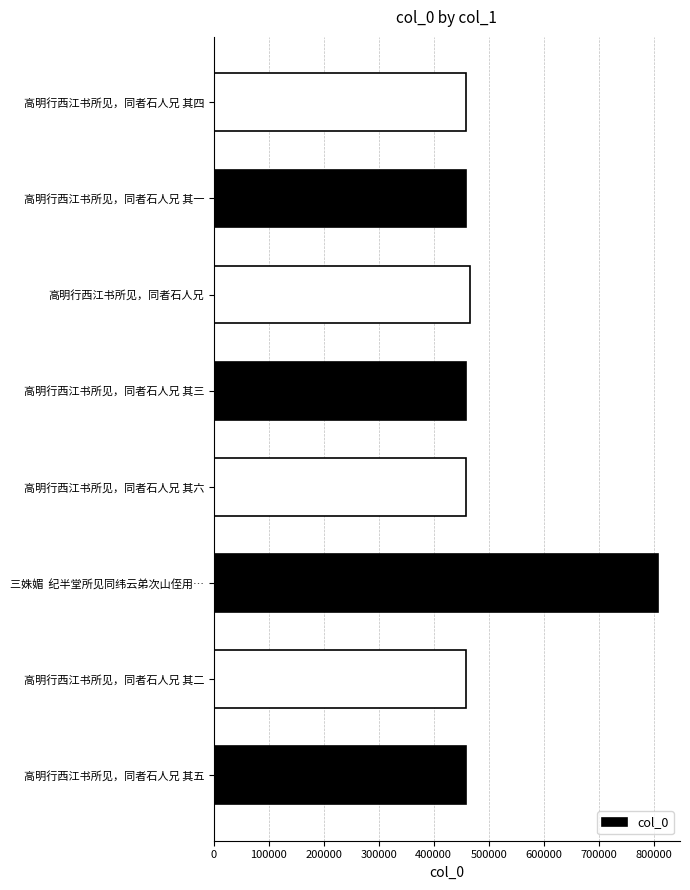

What is the maximum value shown in the chart?

807439